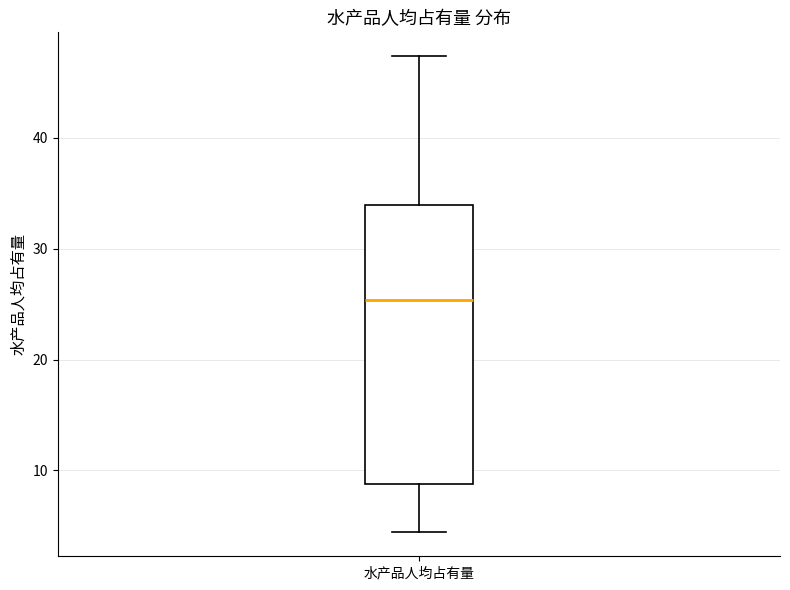

Read this box plot against the y-axis: the position of the median line, the range covered by the box, and the ends of both whiskers. The values are not printed on the chart, so give them approximately, as read against the axis.

median 25, box 9 to 34, whiskers 4 to 47